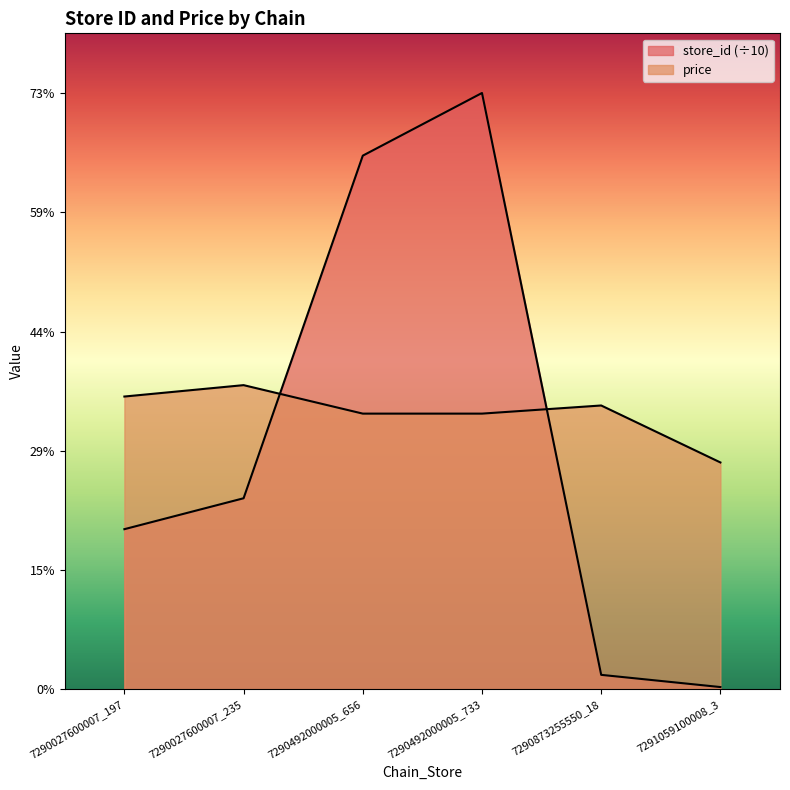

Where does the store_id series first go above 23?

7290027600007_235